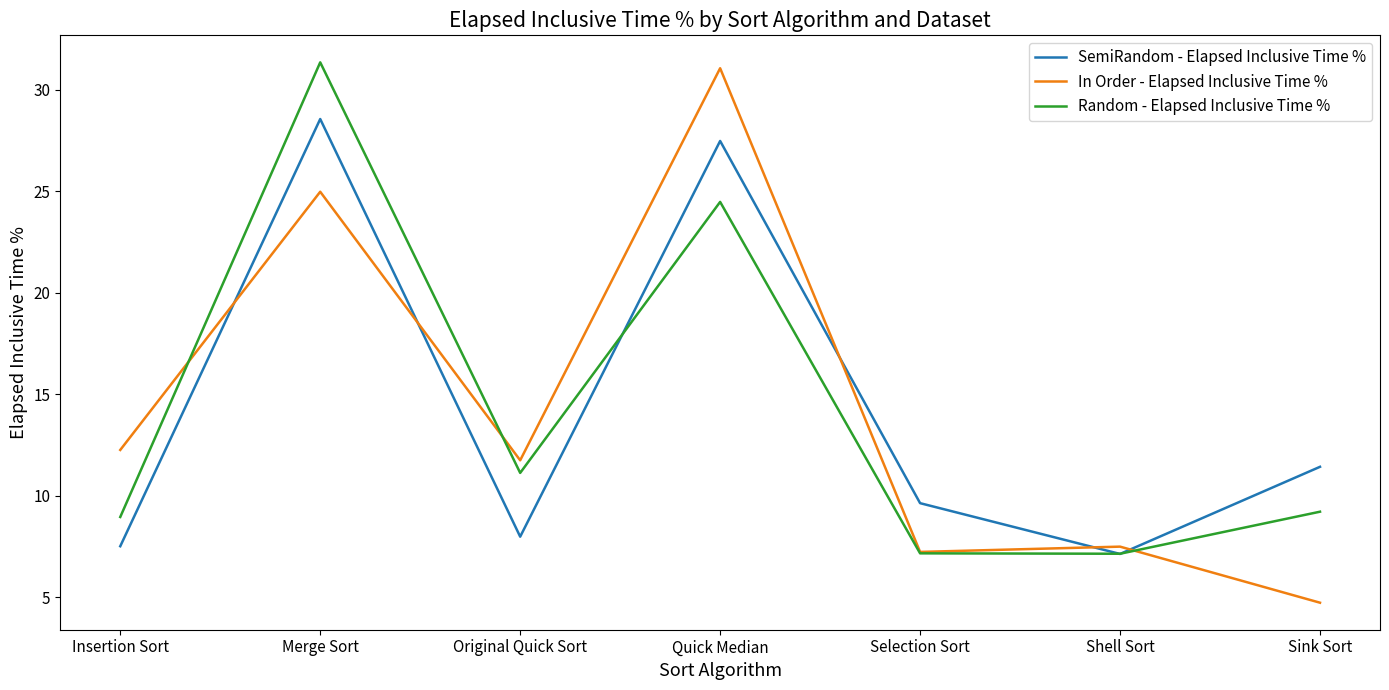

Where is In Order - Elapsed Inclusive Time % nearest to the value 17?

Insertion Sort